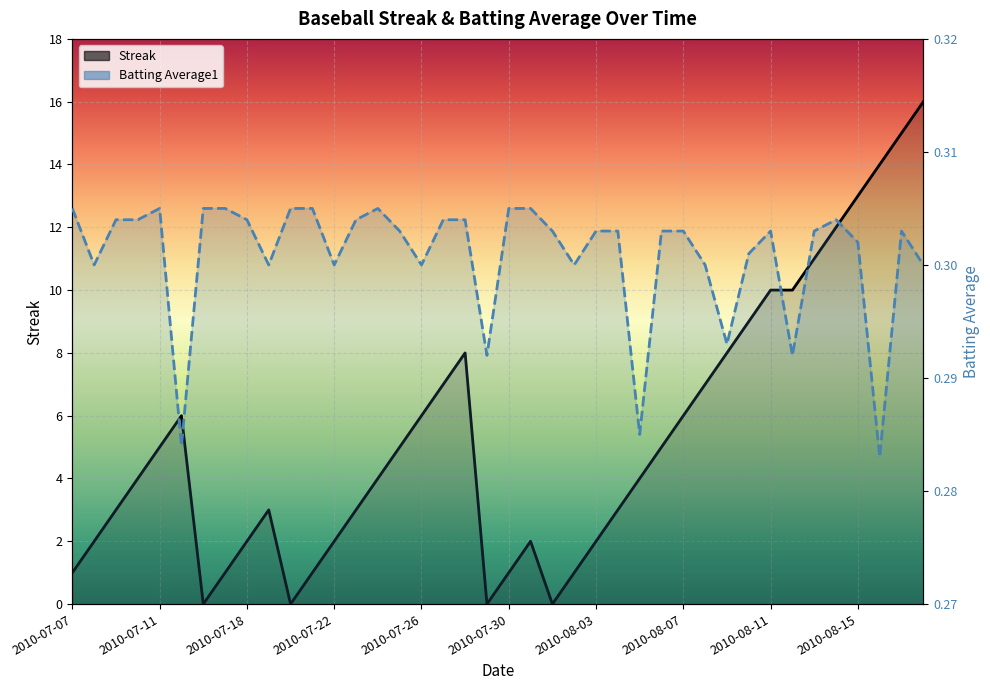

What is the average value of the Batting Average1 series?

0.3